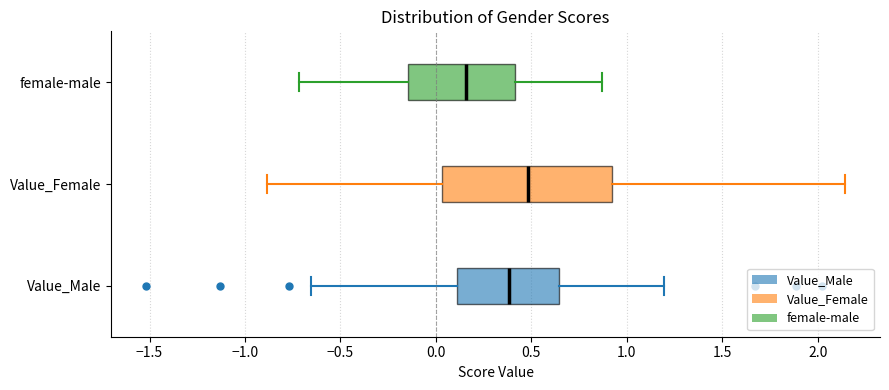

Reading bottom to top, read every box against the x-axis: the position of its median line, the range the box covers, and the ends of its whiskers. The values are not printed on the chart, so give them approximately, as read against the axis.

Value_Male: median 0.40, box 0.10 to 0.65, whiskers -0.65 to 1.20
Value_Female: median 0.50, box 0.05 to 0.90, whiskers -0.90 to 2.15
female-male: median 0.15, box -0.15 to 0.40, whiskers -0.70 to 0.85